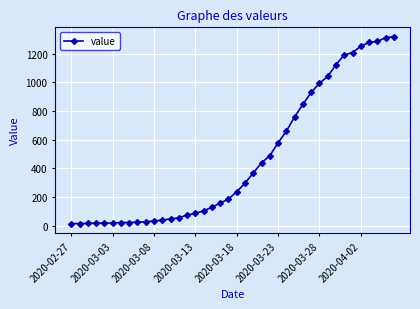

What is the sum of all values?

18689